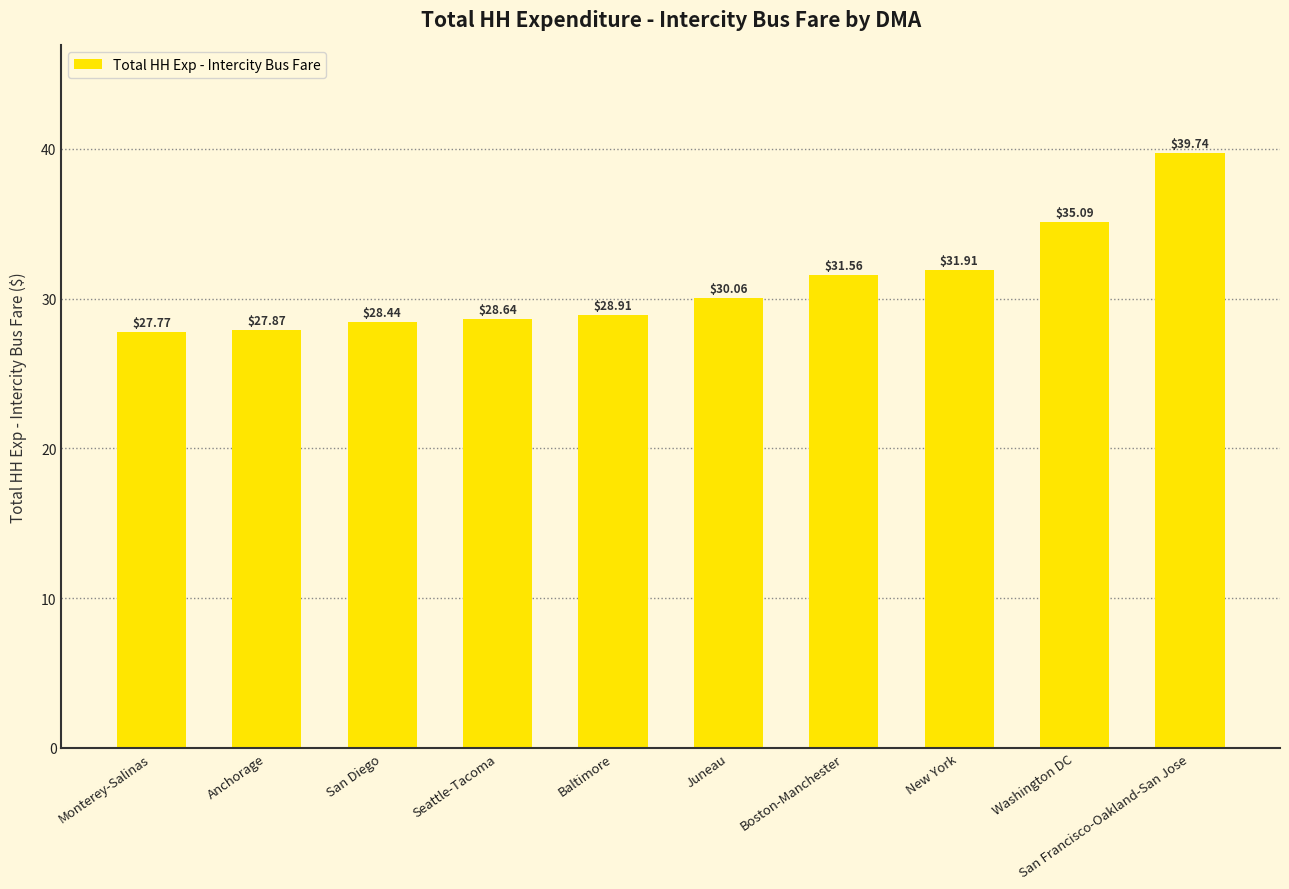

Are the bars grouped side by side (vs. stacked)?

No